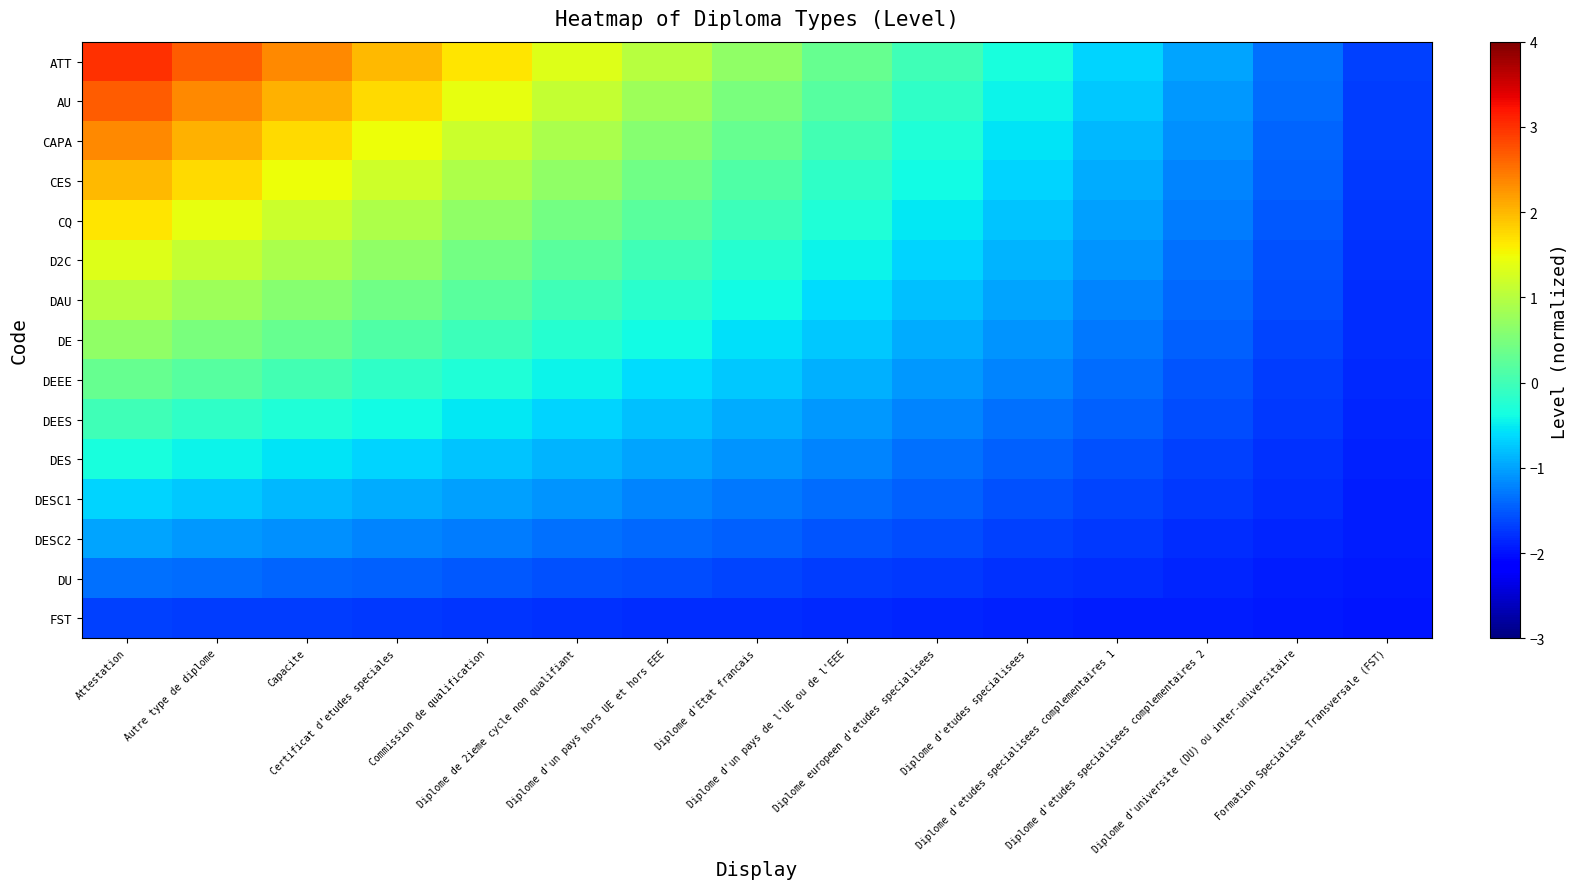

At how many categories does at least one series exceed 1?

6